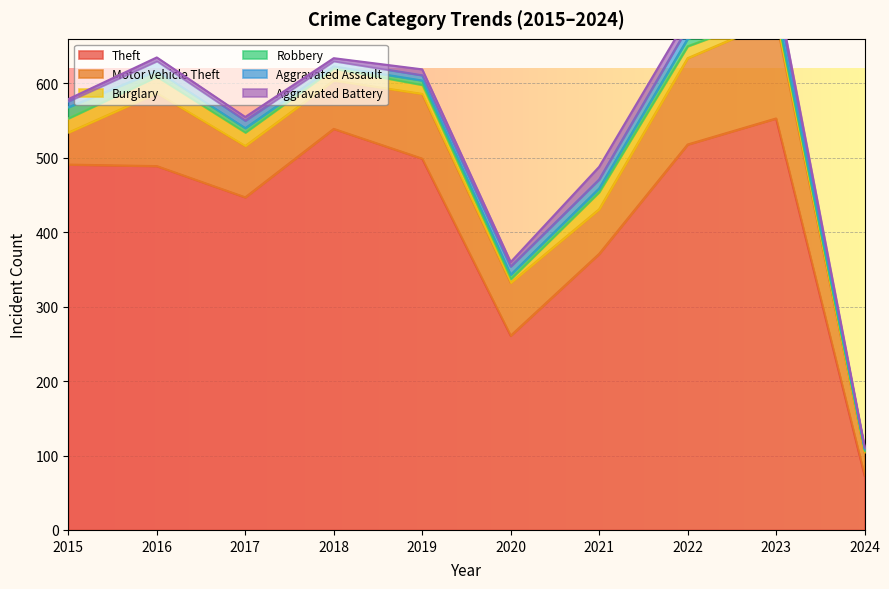

True or false: Motor Vehicle Theft and Aggravated Assault intersect in this chart.

False